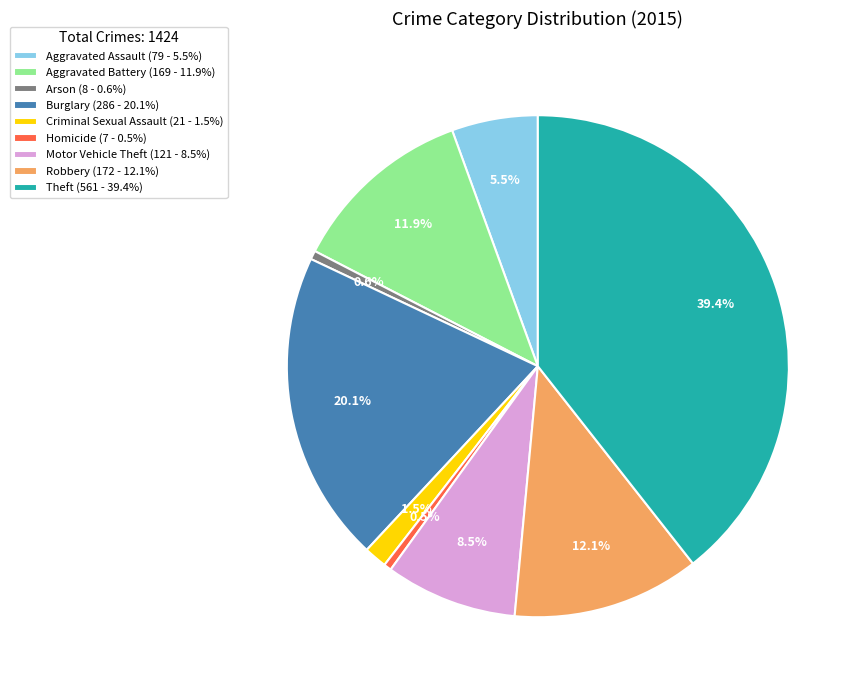

How much of the chart is everything except Robbery?

87.9%